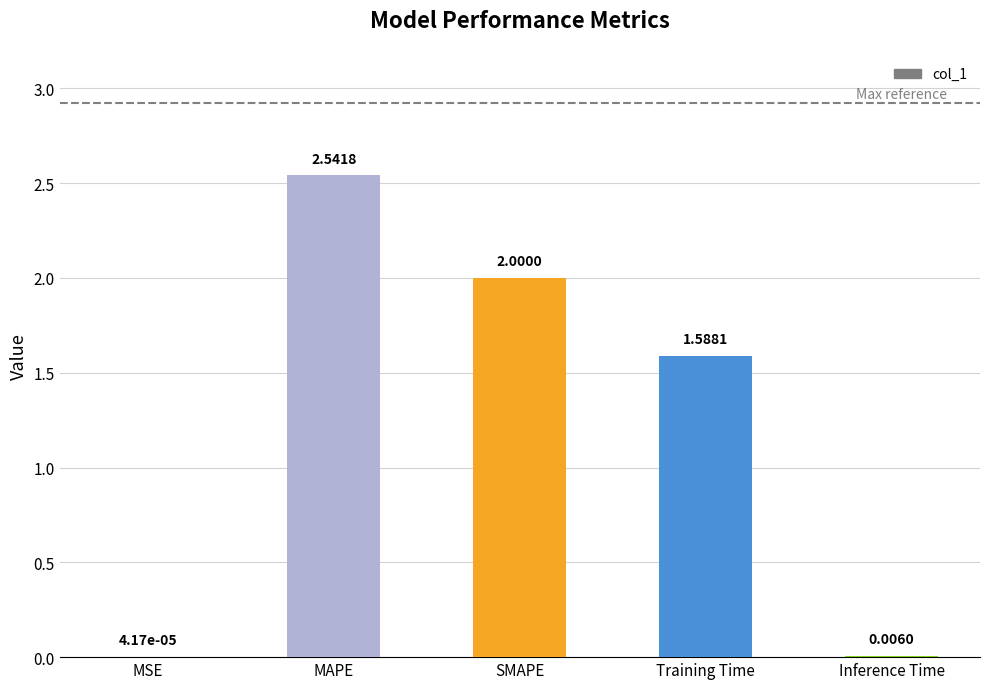

What is the average value?

1.2